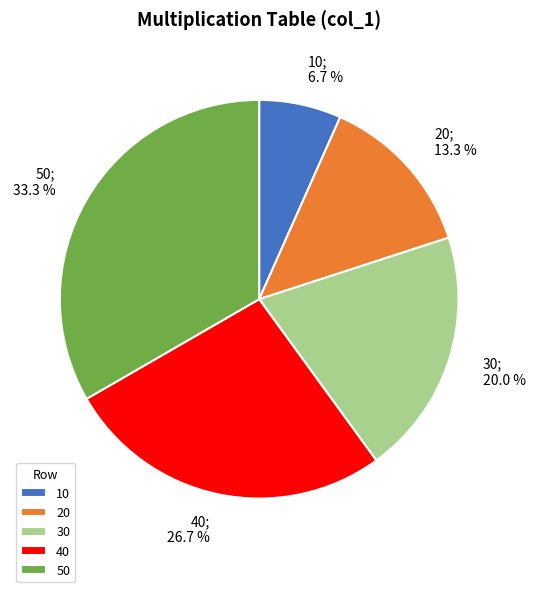

To the nearest percent, what is the difference between the 30 and 20 slice percentages?

7%